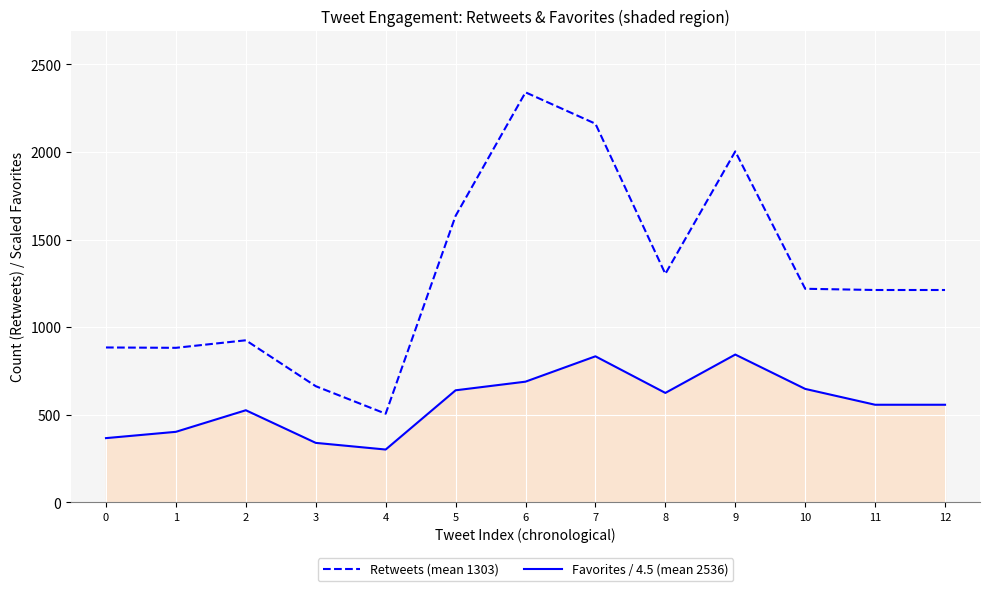

What is the approximate value of Retweets (mean 1303) at 7?

2161.0